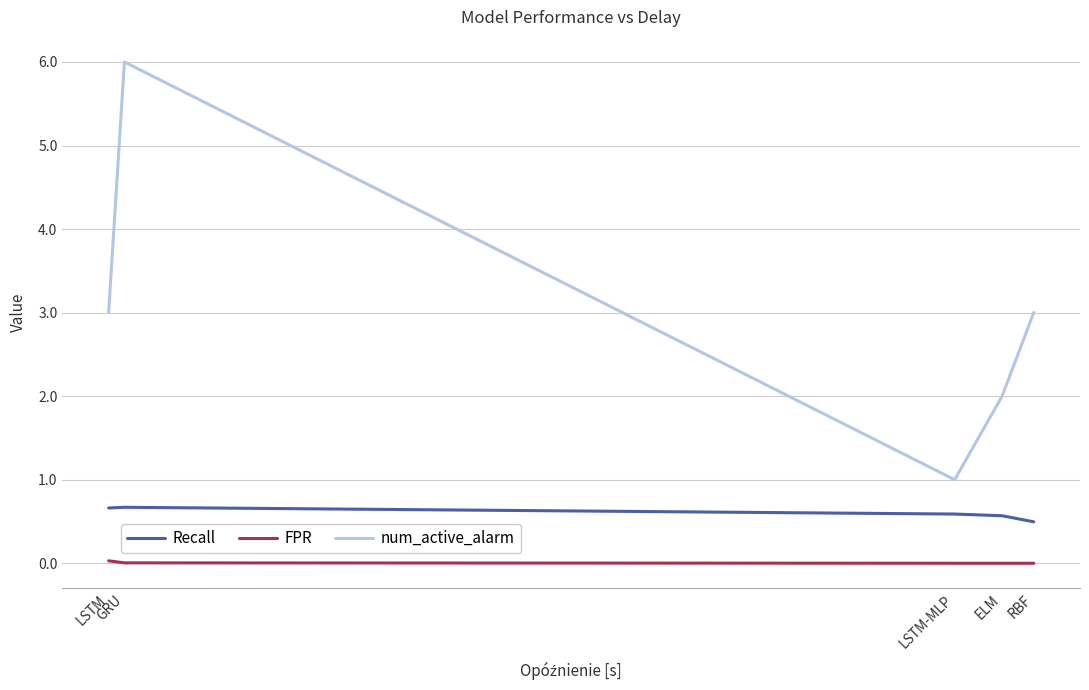

What are all the series names shown in the legend?

Recall, FPR, num_active_alarm